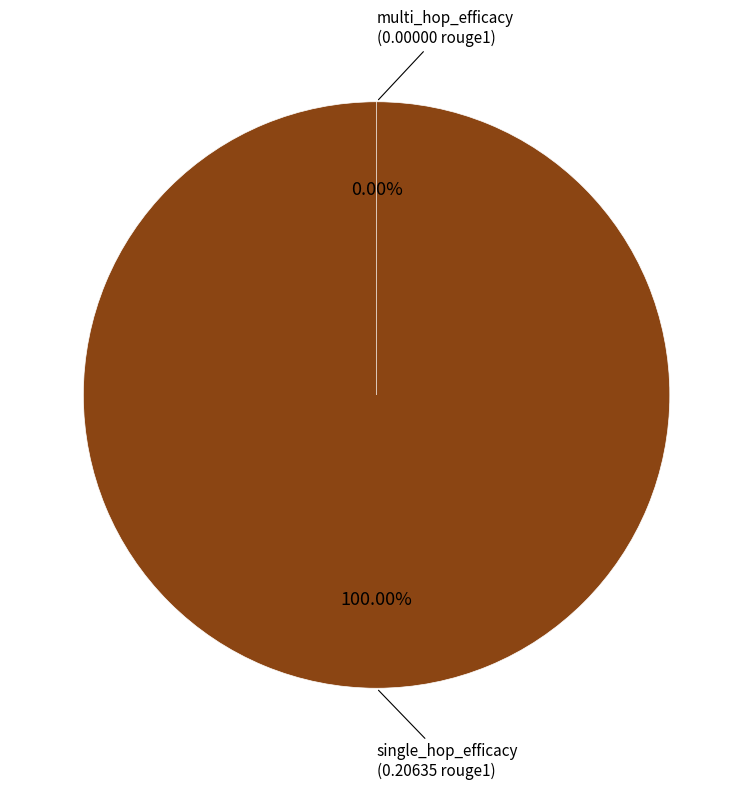

To the nearest percent, what percentage of the pie is single_hop_efficacy?

100%